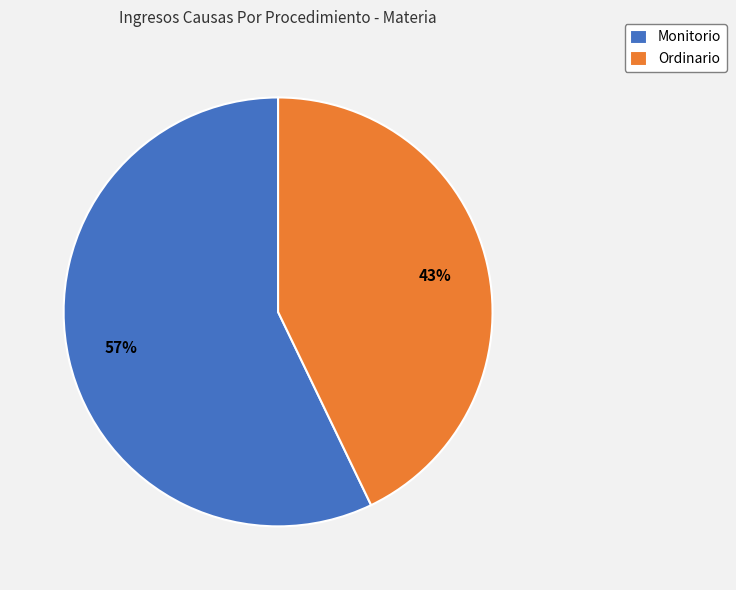

Which has a higher value, Monitorio or Ordinario?

Monitorio